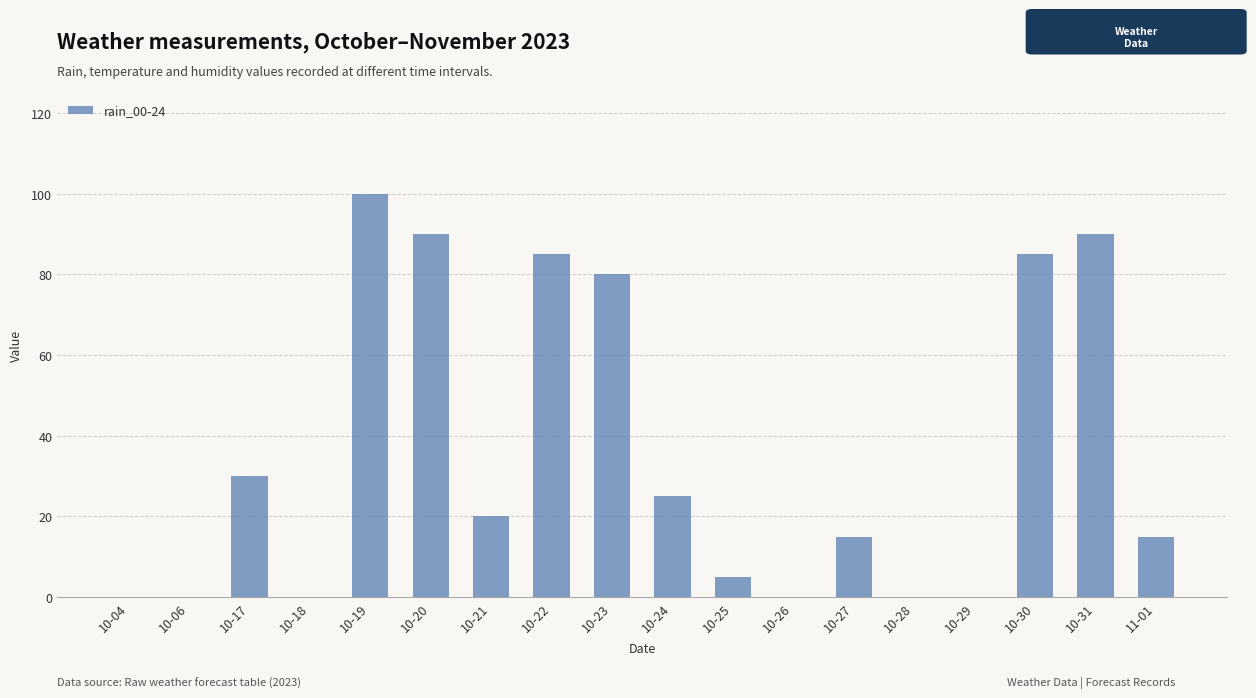

How many series are shown in this chart?

1